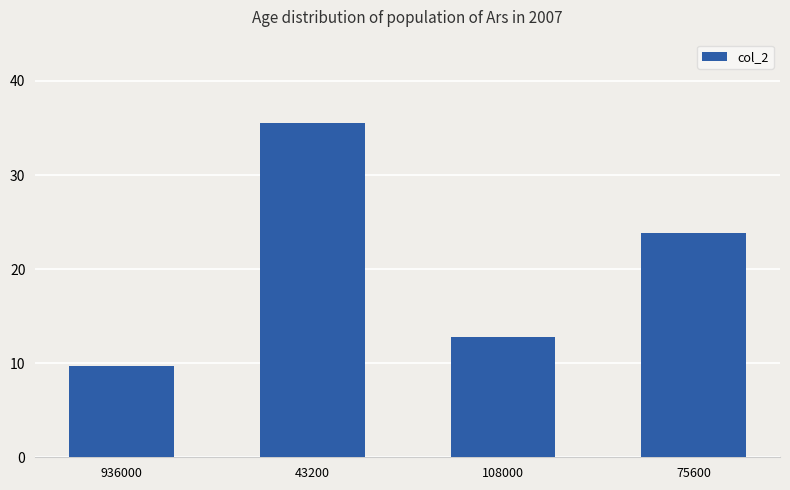

Reading left to right, extract all data points from this chart.

936000=9.7	43200=35.5	108000=12.8	75600=23.9